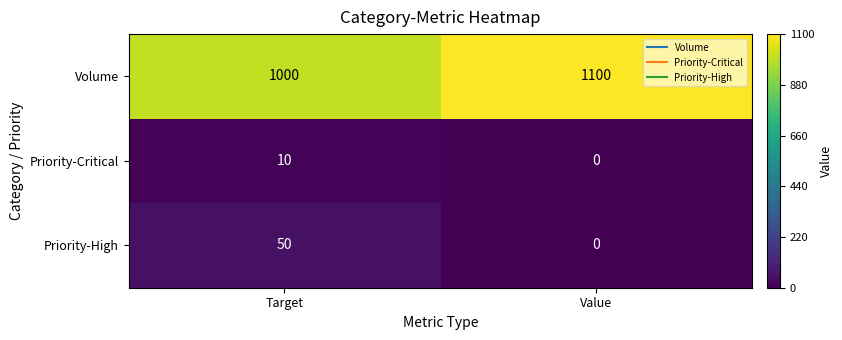

Reading left to right, extract all data points from this chart.

Volume: Target=1000	Value=1100
Priority-Critical: Target=10	Value=0
Priority-High: Target=50	Value=0